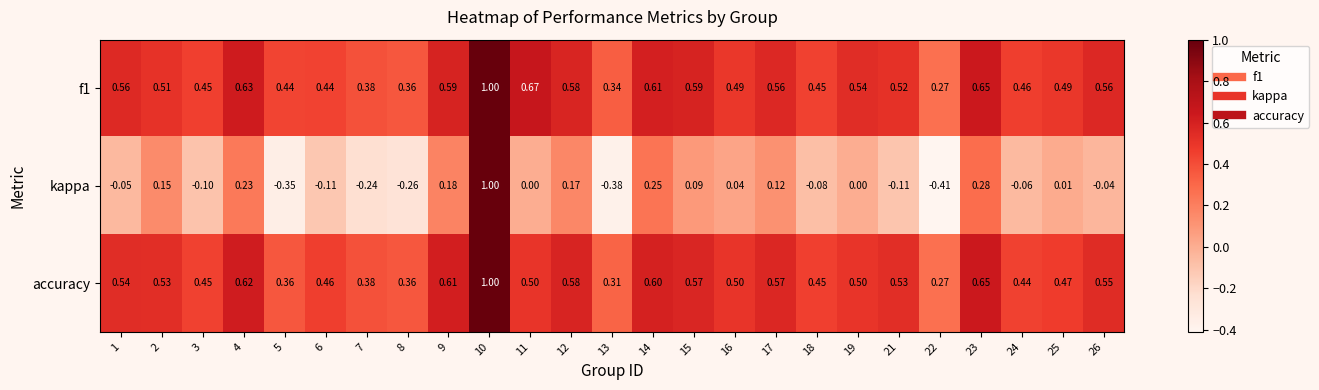

Which series has the widest spread of values?

kappa